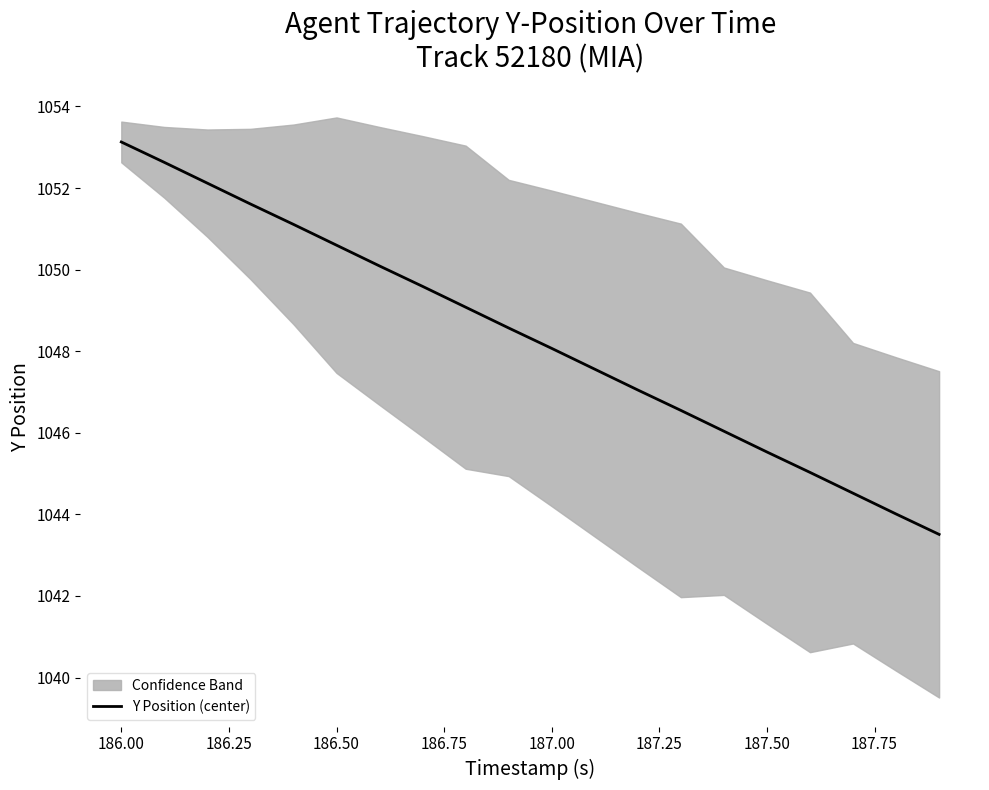

What is the value of the 13th point from the left?

1047.0